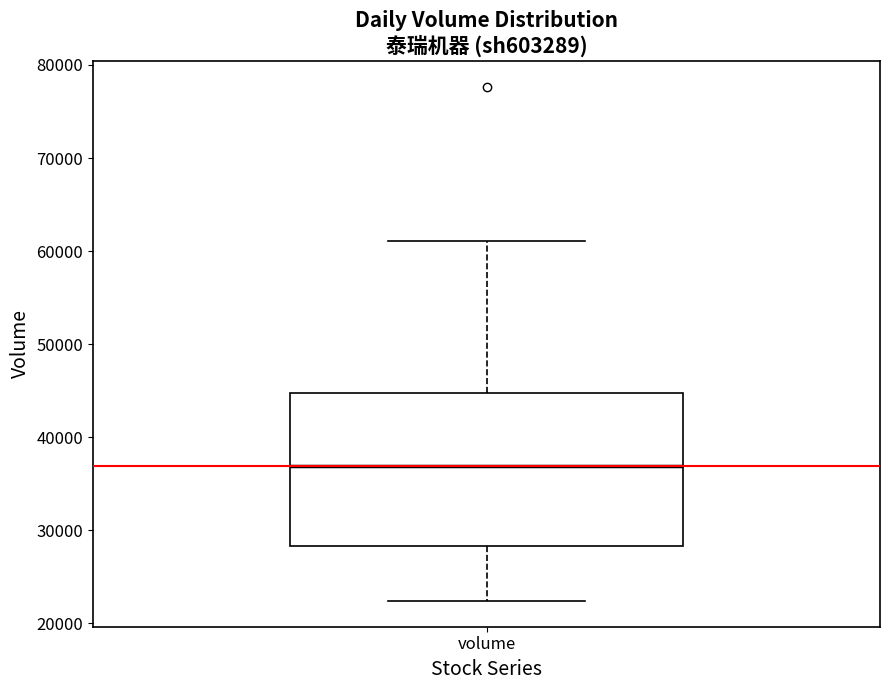

Where does the median line of the box for volume sit on the y-axis? The values are not printed on the chart, so give them approximately, as read against the axis.

37000